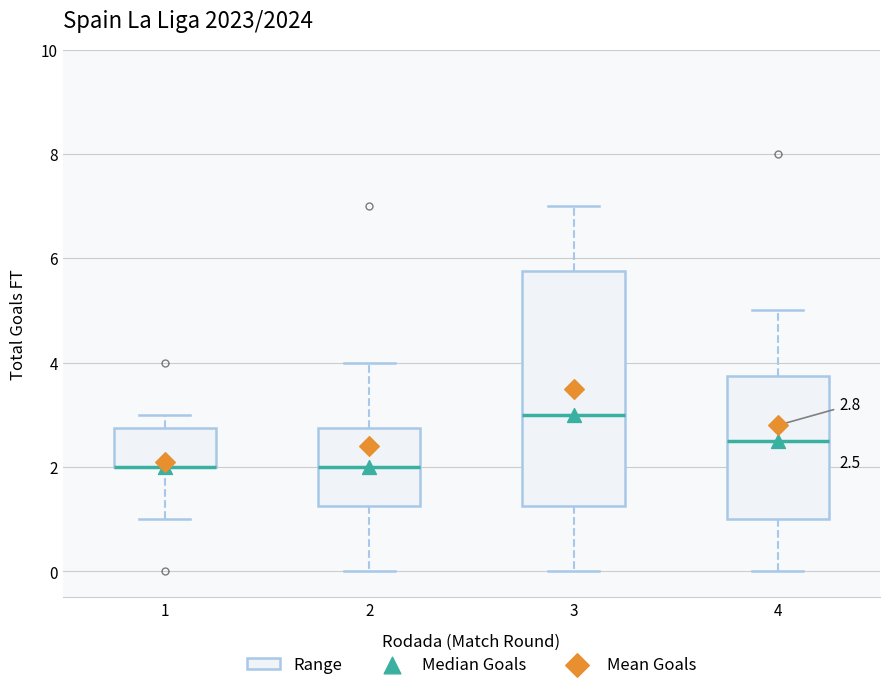

Which box is the tallest, from its lower edge to its upper edge?

3